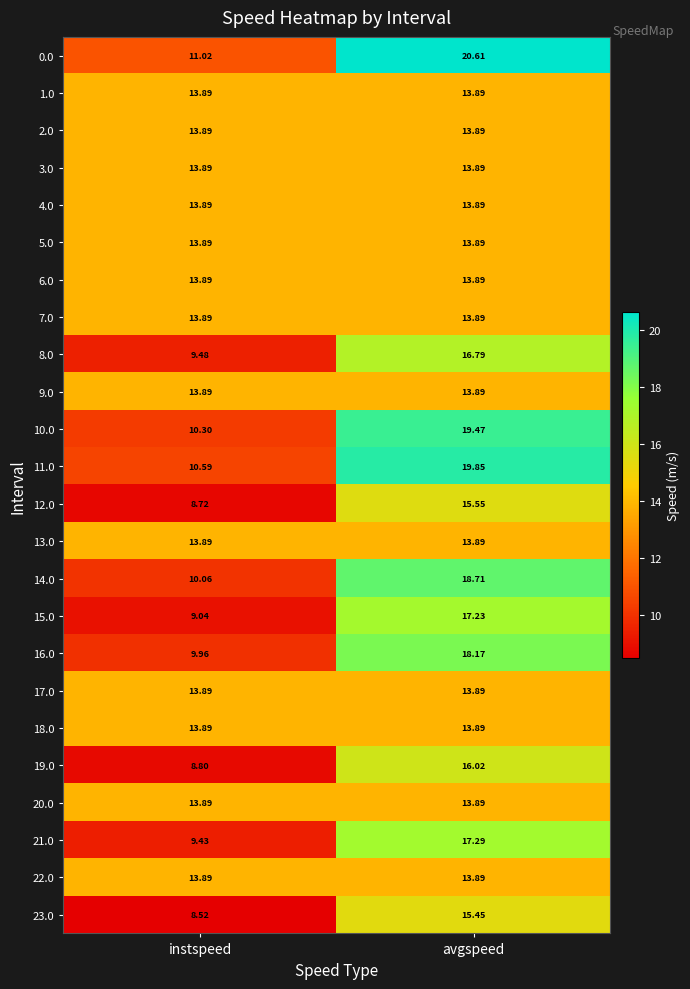

Between instspeed and avgspeed, which series saw the biggest shift?

0.0